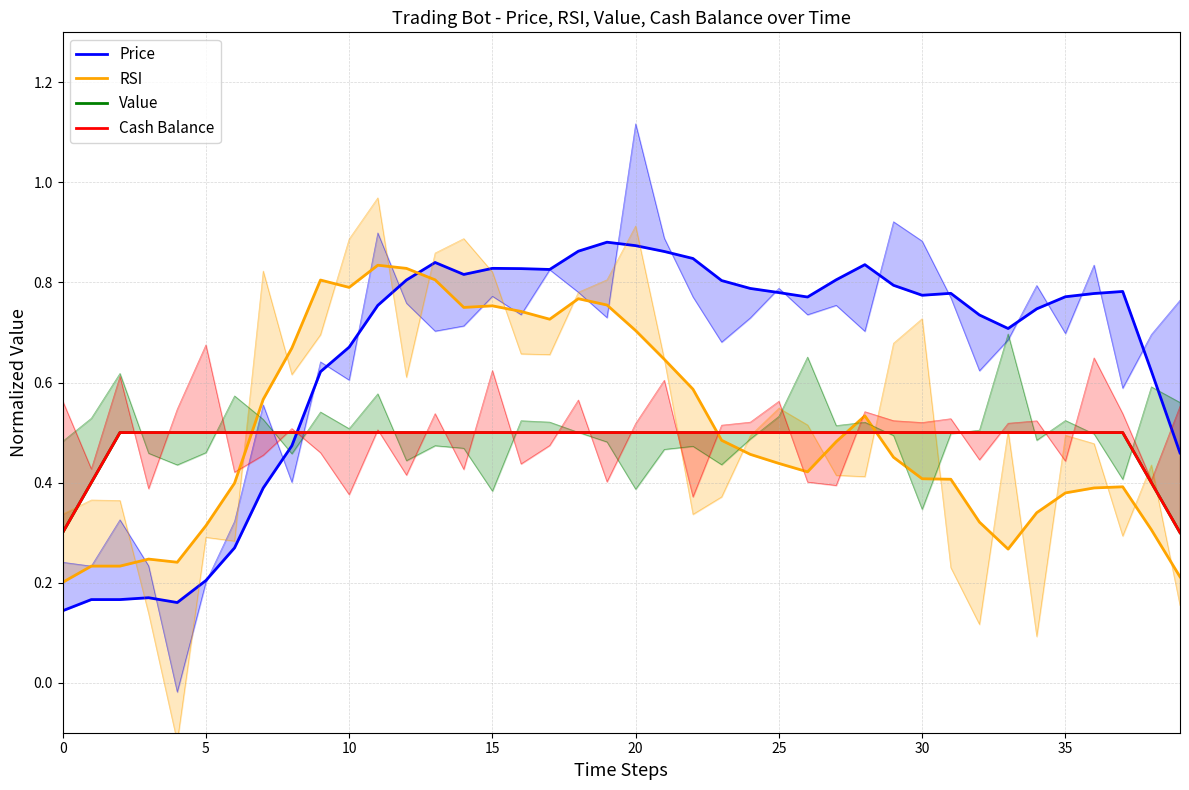

Does the chart display data point markers on the line(s)?

No